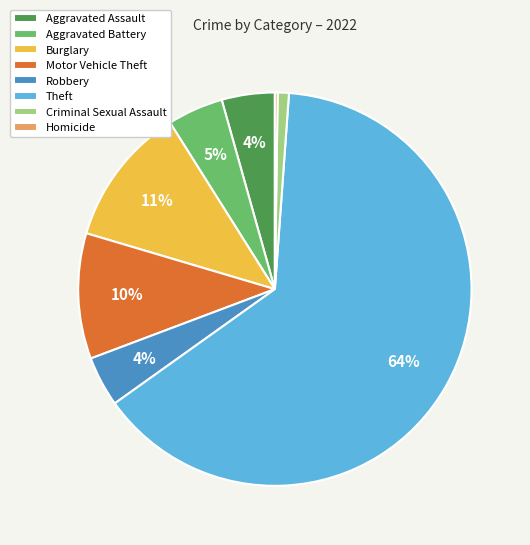

Which category accounts for the majority?

Theft